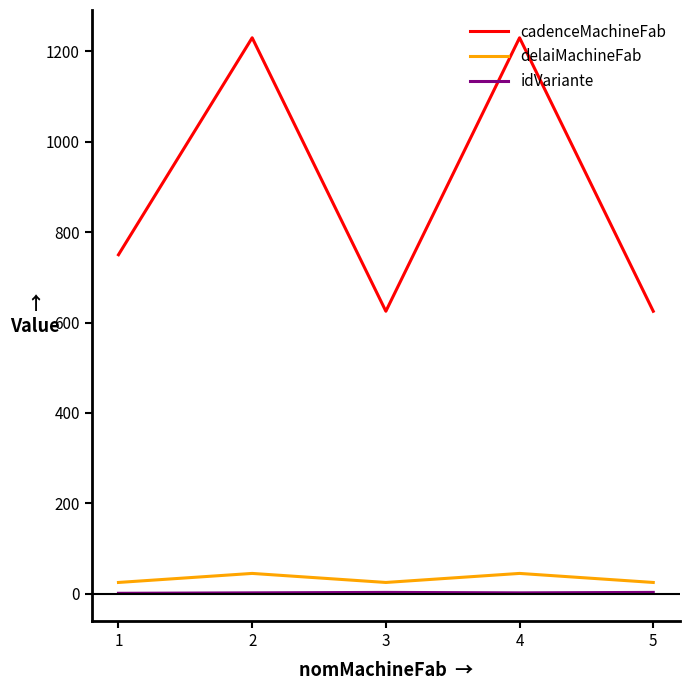

What is the difference between the second highest and second lowest values in the cadenceMachineFab series?

605